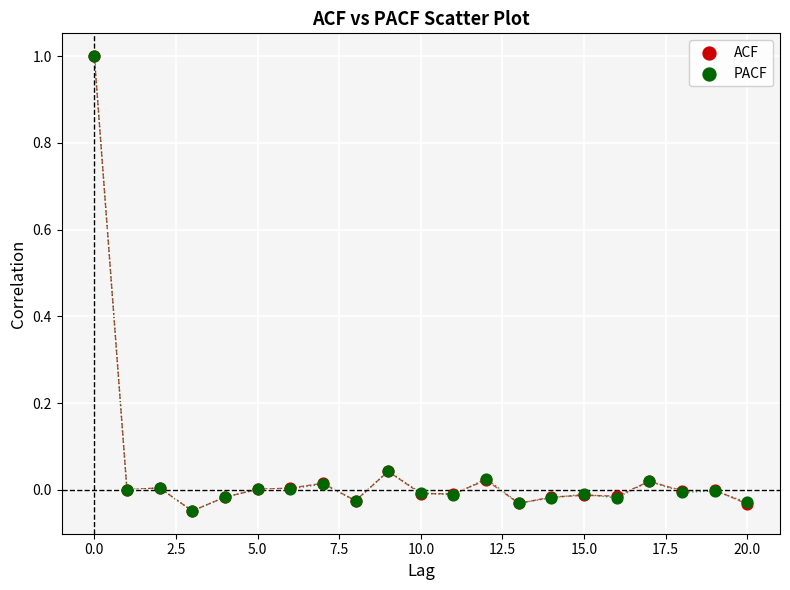

What are all the series names shown in the legend?

ACF, PACF